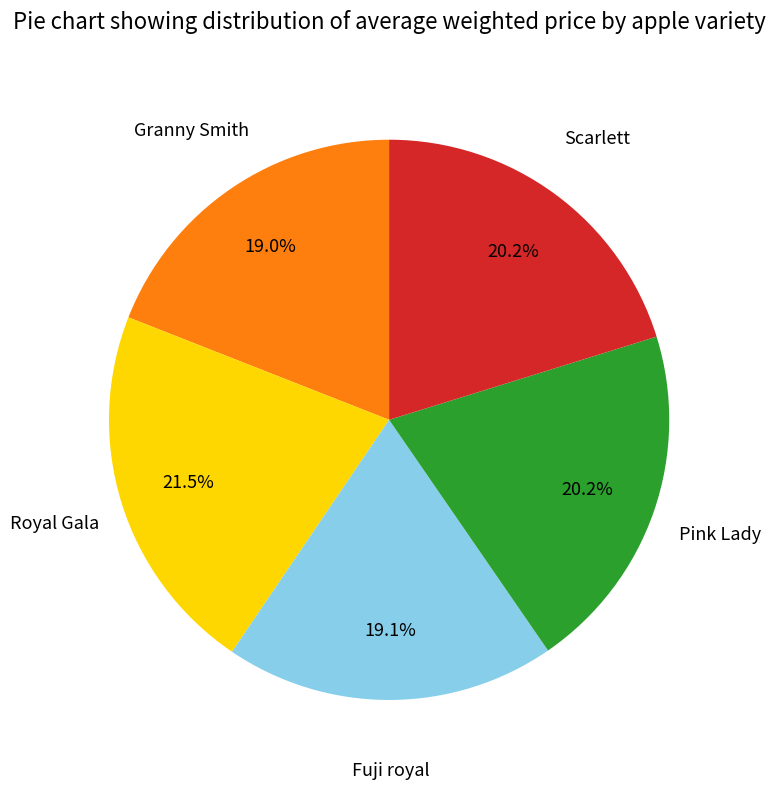

Between Pink Lady and Royal Gala, which is larger?

Royal Gala